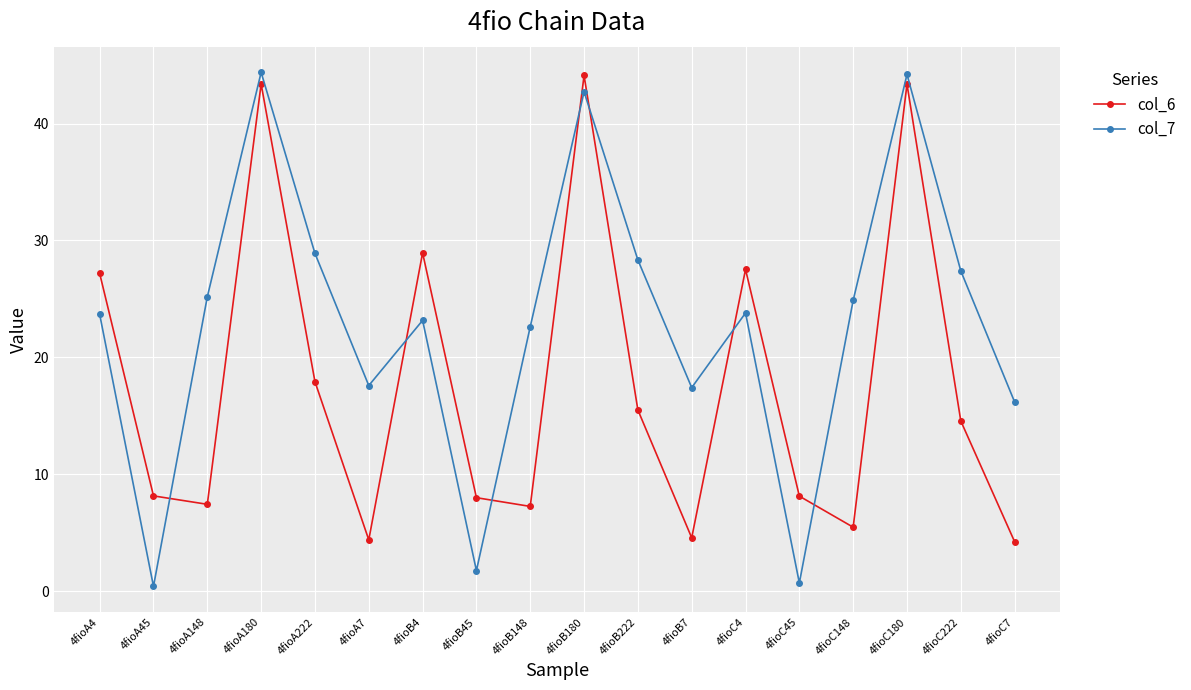

The col_6 series shows 15.5 at 4fioB222. True or false?

True